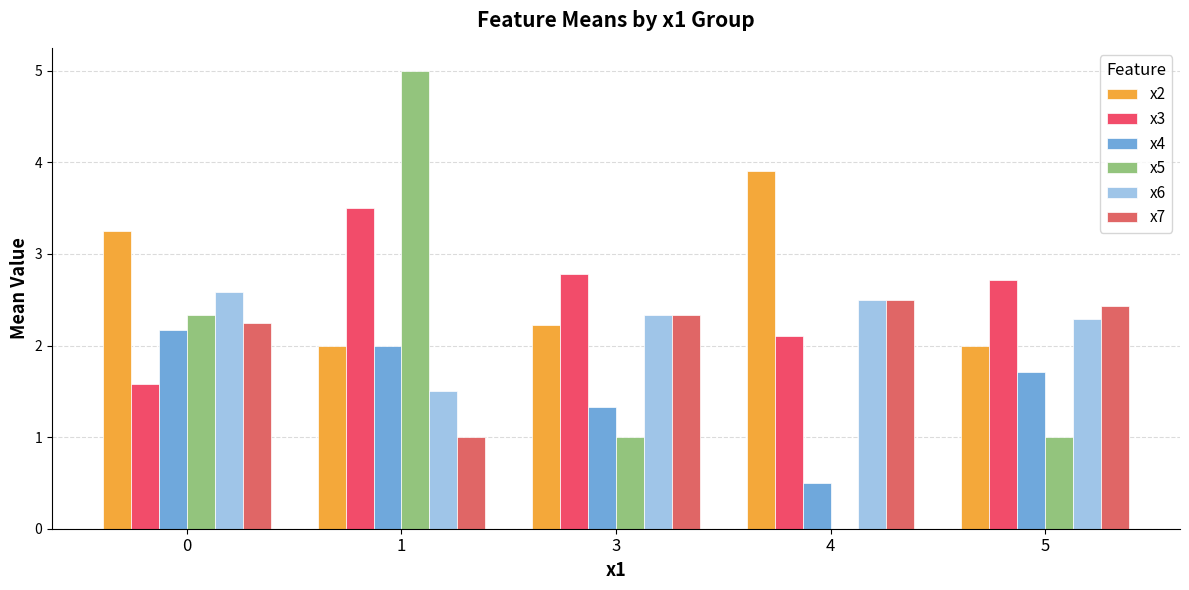

List the series in order of their peak value, highest first.

x5, x2, x3, x6, x7, x4